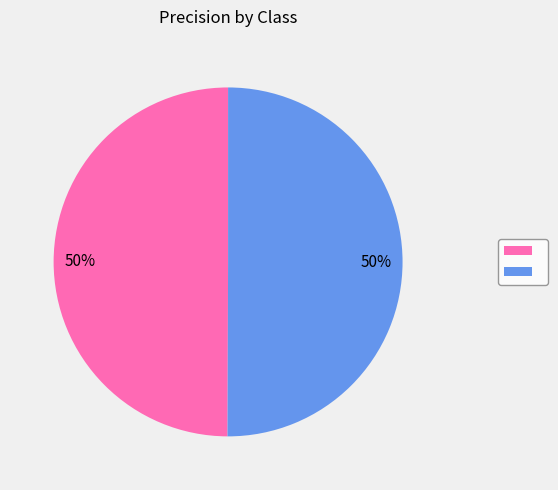

To the nearest percent, what is the average slice percentage?

50%